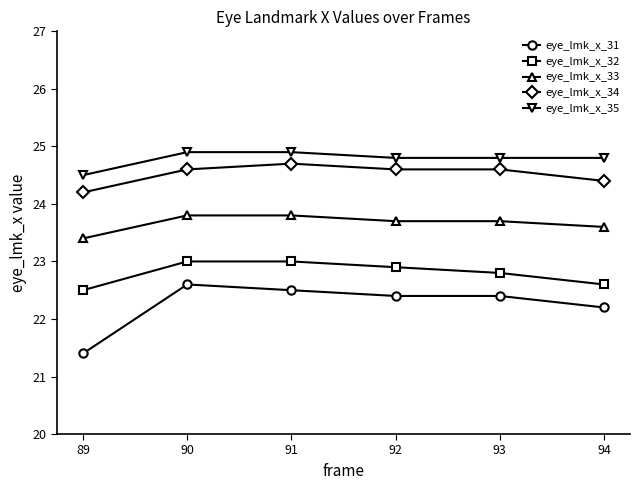

The value of eye_lmk_x_32 at 90 is 6.2. True or false?

False